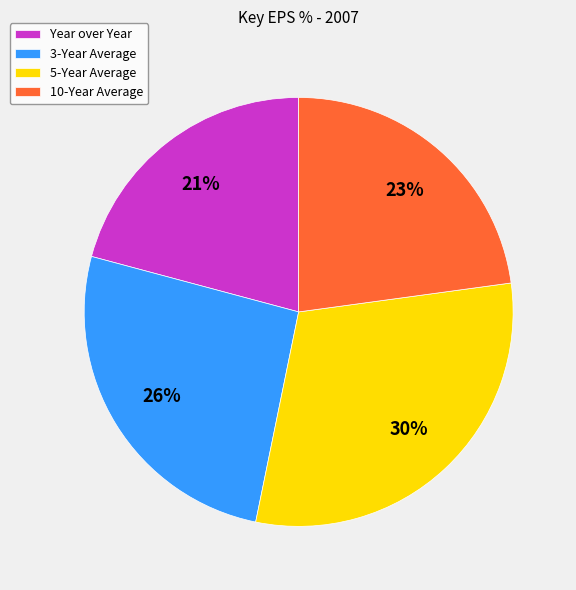

To the nearest percent, what percentage of the pie is 10-Year Average?

23%